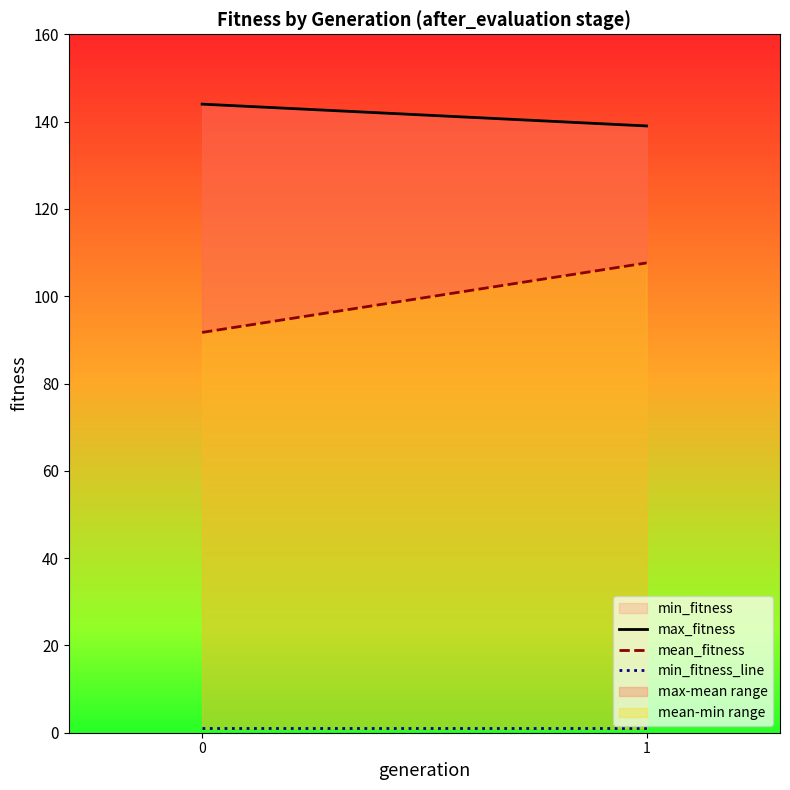

Does the chart have visible grid lines?

No